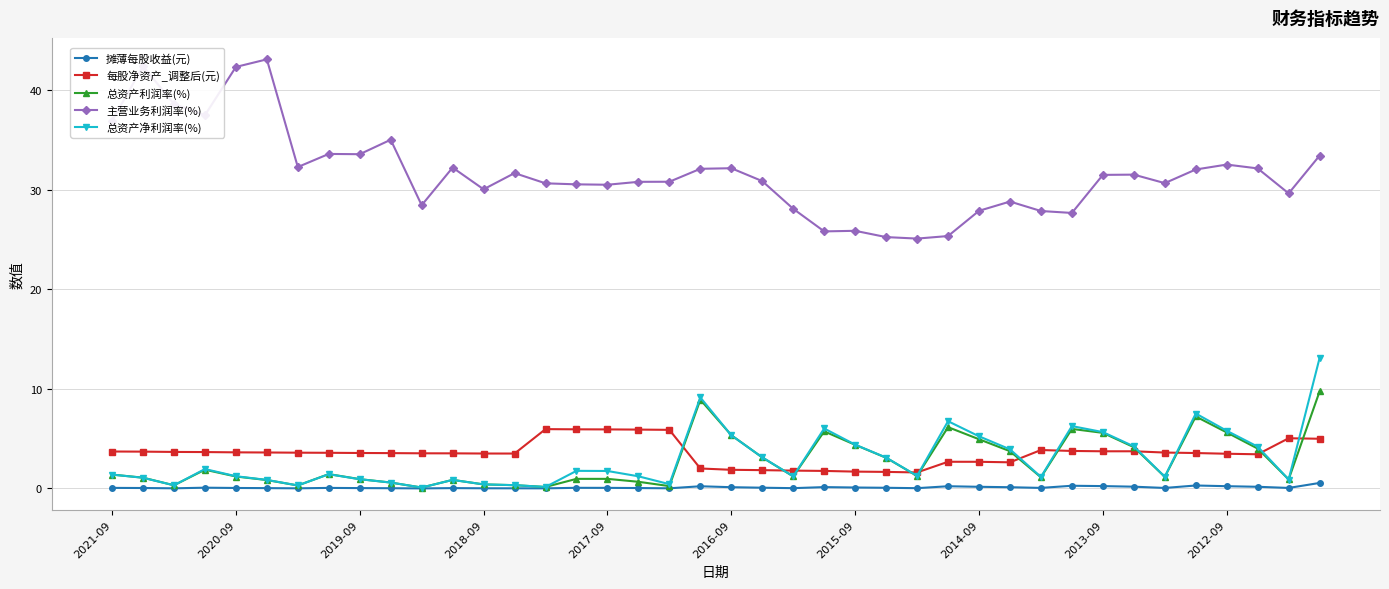

True or false: 摊薄每股收益(元) and 每股净资产_调整后(元) cross at least once.

False